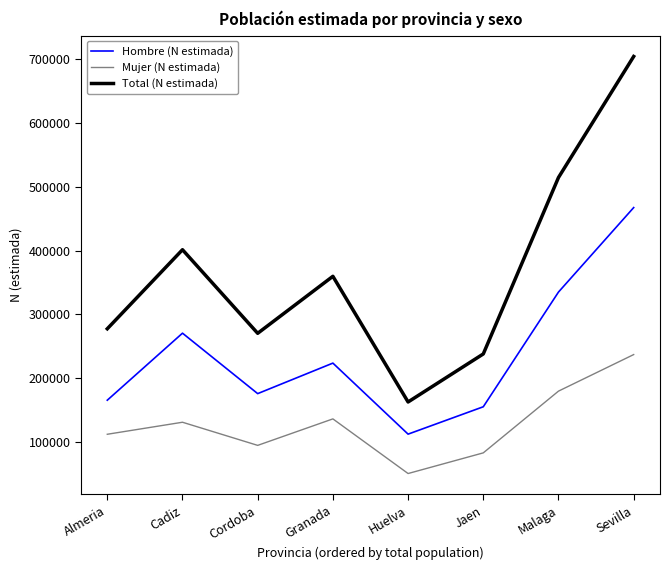

List the labels in order of Hombre (N estimada) value, largest first.

Sevilla, Malaga, Cadiz, Granada, Cordoba, Almeria, Jaen, Huelva